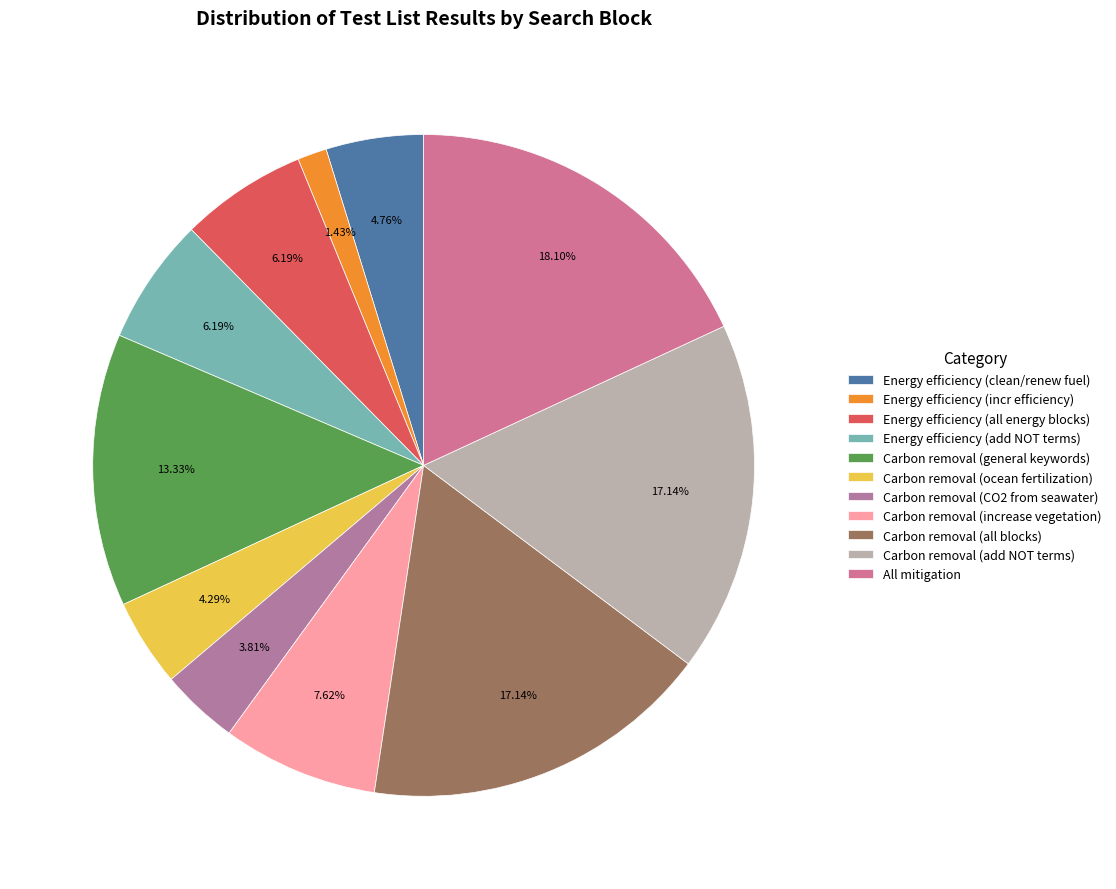

How many slices are in this pie chart?

11